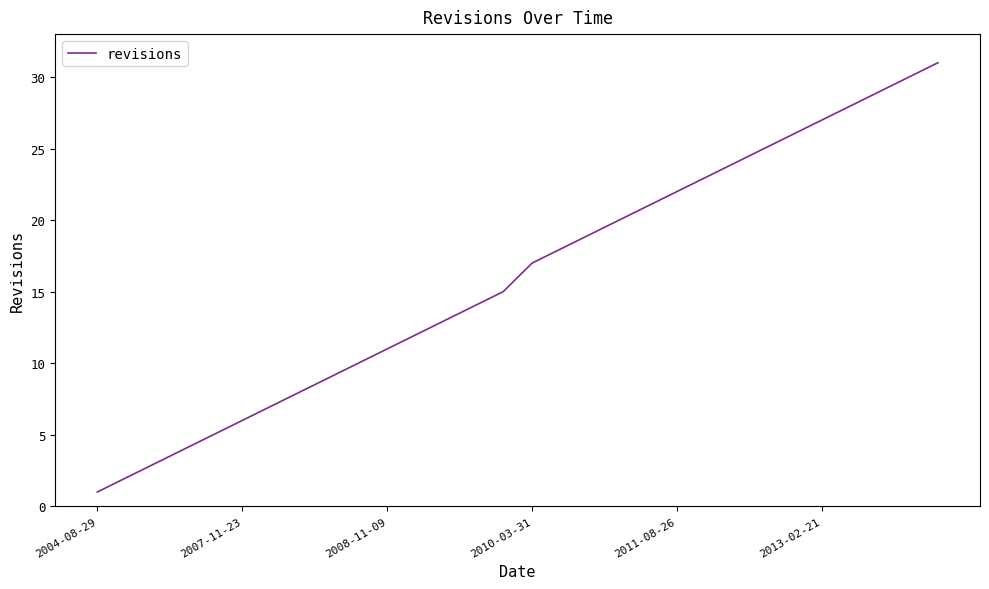

Reading left to right, transcribe all the data shown in this chart.

1	2	3	4	5	6	7	8	9	10	11	12	13	14	15	17	18	19	20	21	22	23	24	25	26	27	28	29	30	31